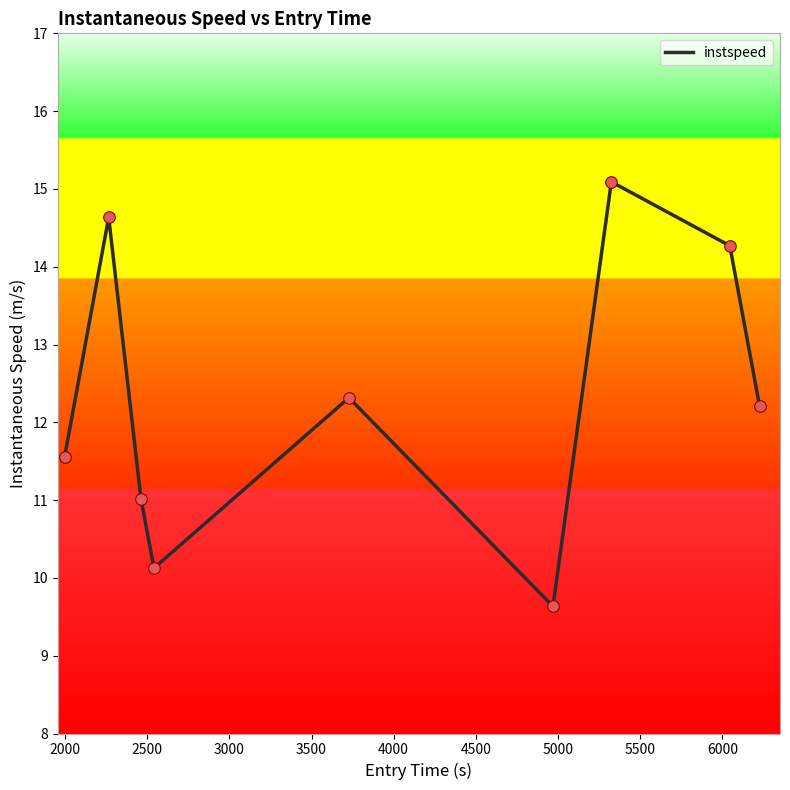

What is the maximum value shown in the chart?

15.1